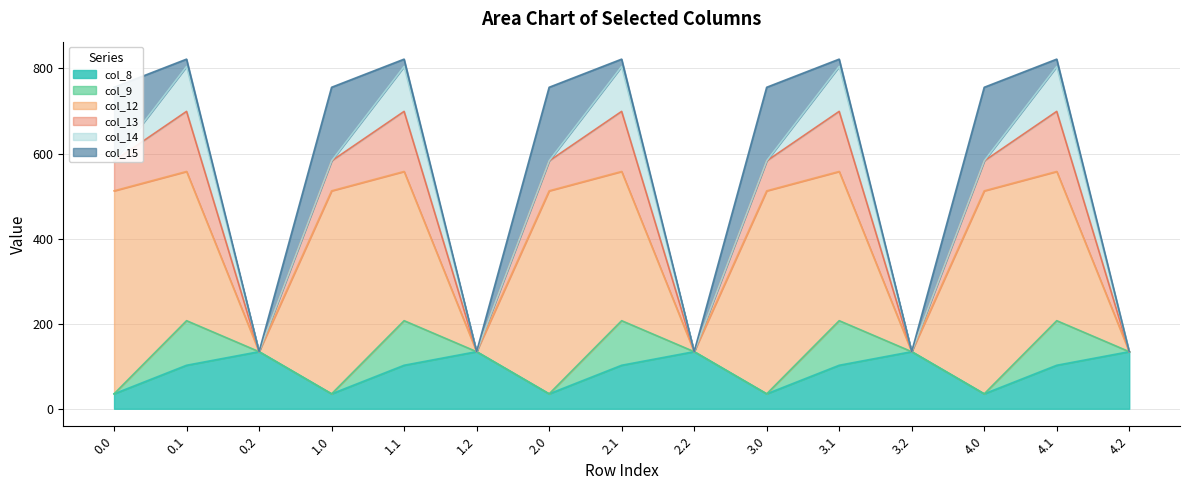

What value does the col_9 series have at 2.1?

104.8